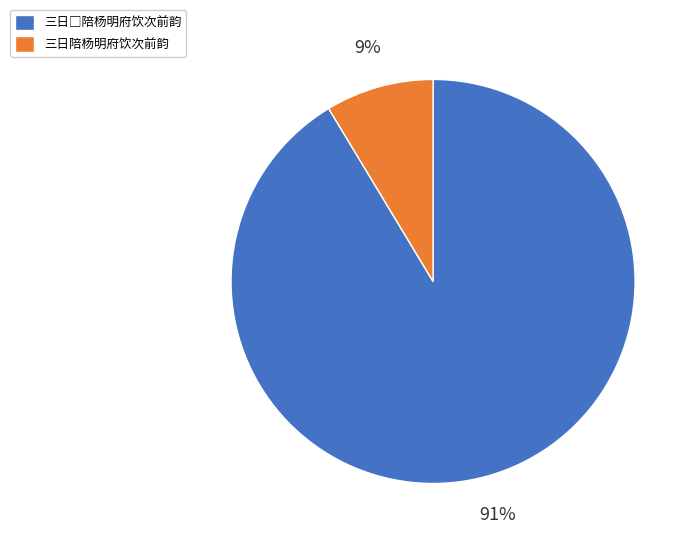

How many segments does this pie chart have?

2